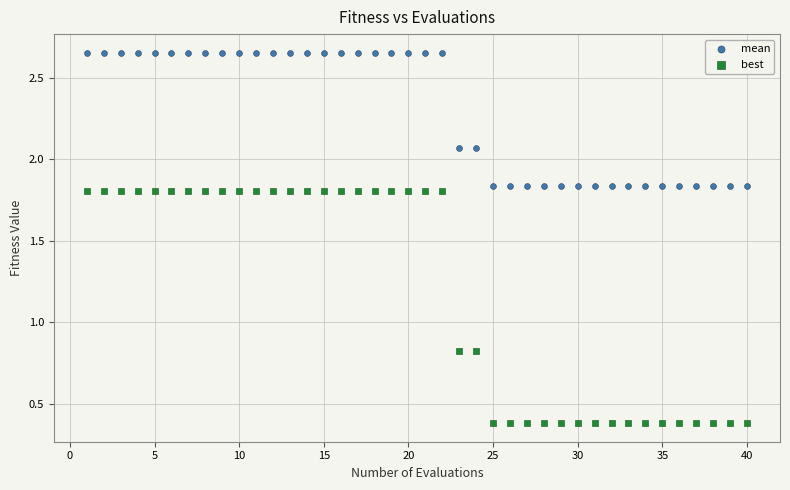

Which series reaches the minimum Y coordinate?

best